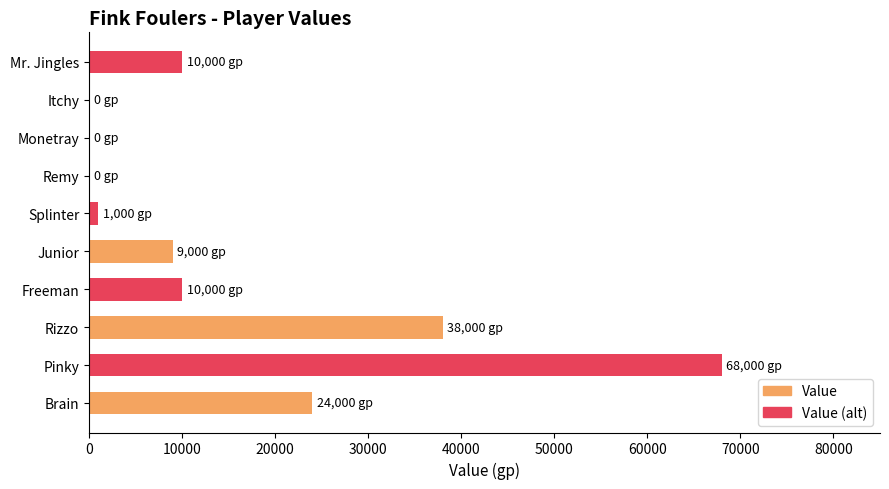

Reading bottom to top, transcribe all the data shown in this chart.

Brain=24000	Pinky=68000	Rizzo=38000	Freeman=10000	Junior=9000	Splinter=1000	Remy=0	Monetray=0	Itchy=0	Mr. Jingles=10000